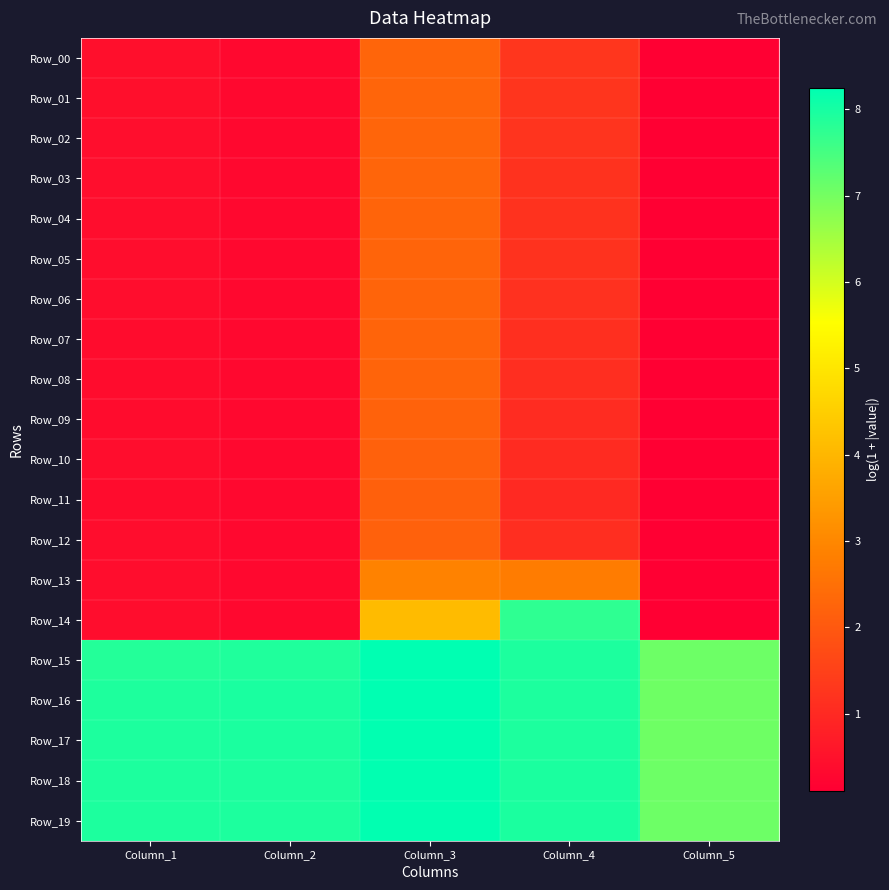

Which category has the lowest value in the Row_17 series?

Column_5